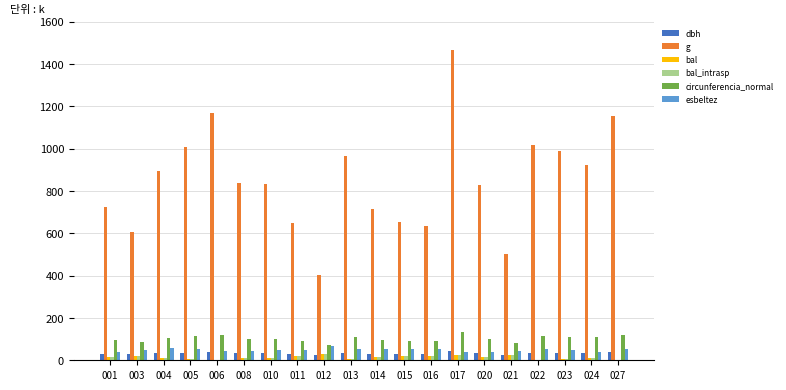

Which series changed the most between 011 and 023?

g